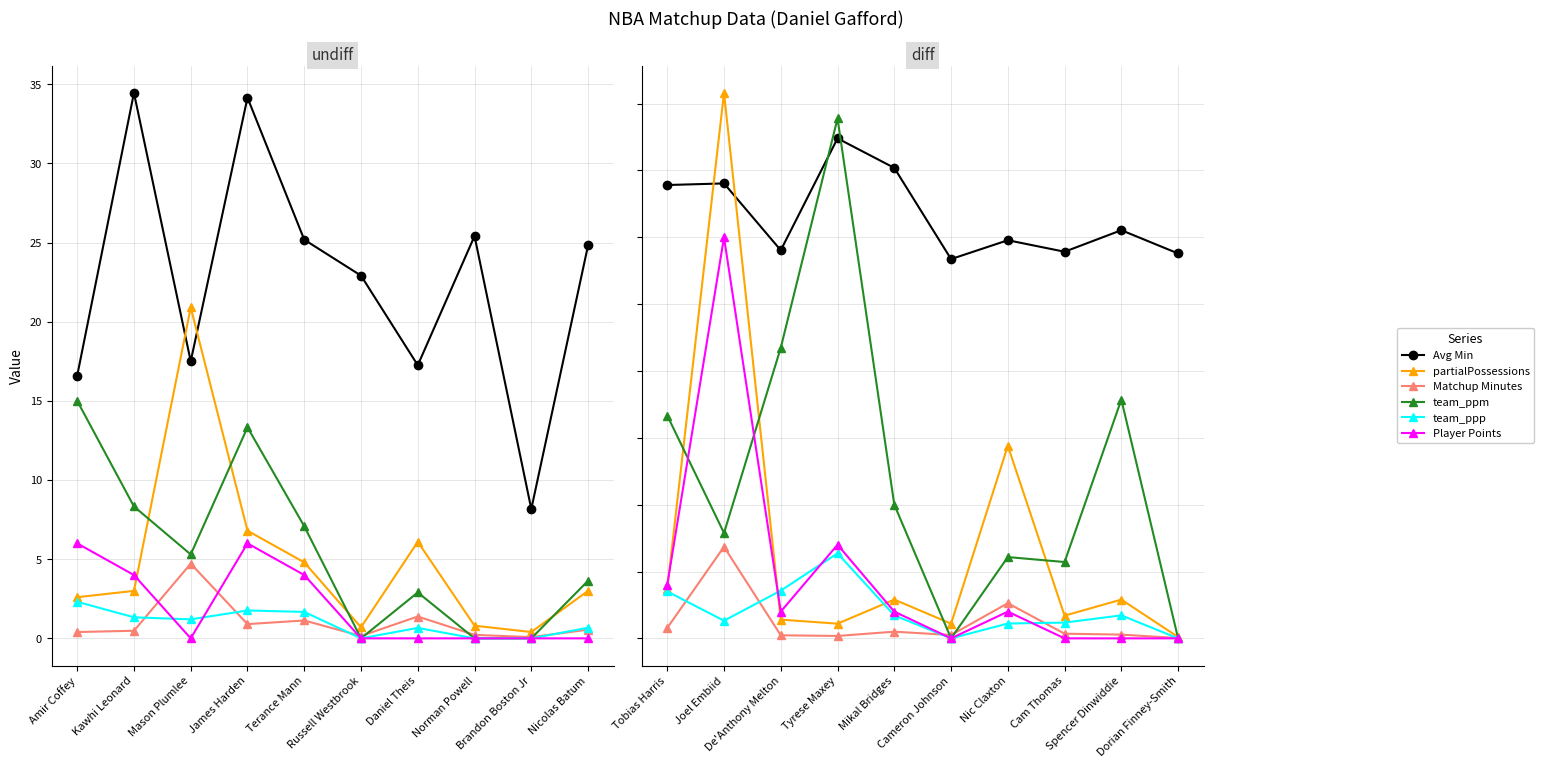

In team_ppm, how many points are higher than both neighbors (excluding endpoints)?

3